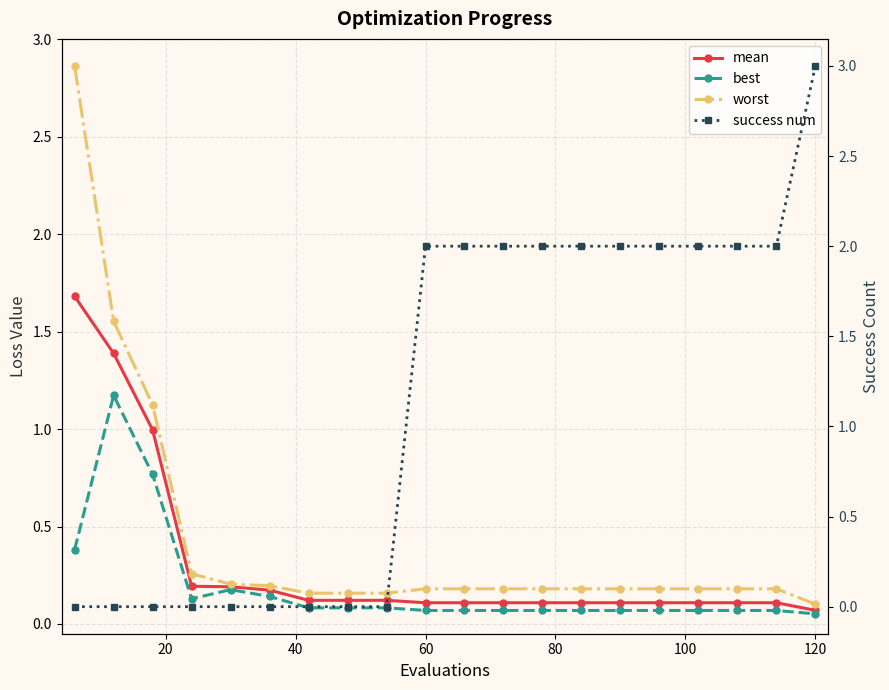

Rank the series by their maximum value, from lowest to highest.

best, mean, worst, success num